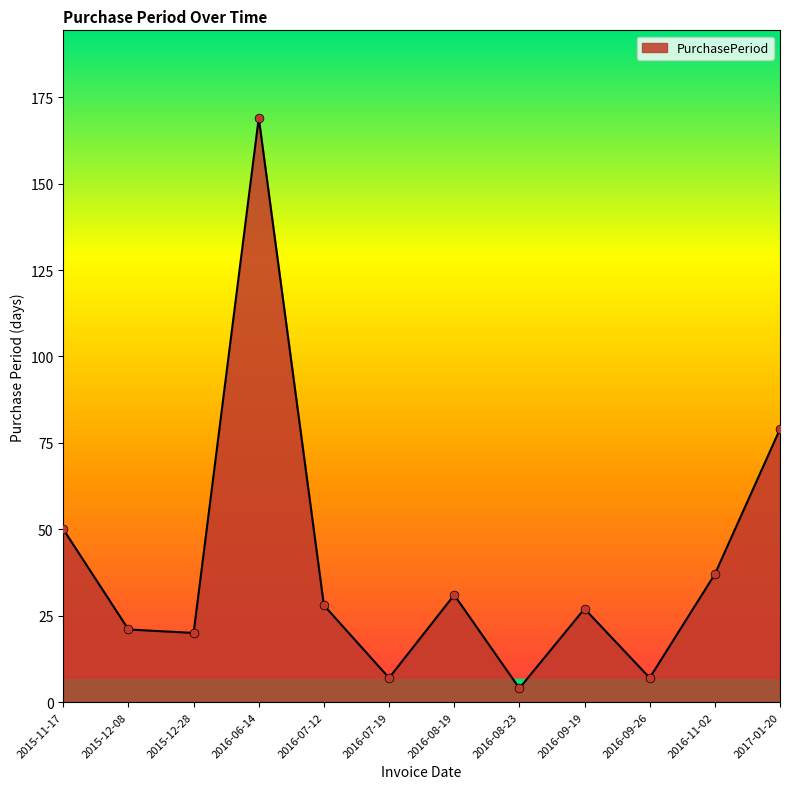

What is the change in value from 2015-11-17 to 2016-11-02?

-13